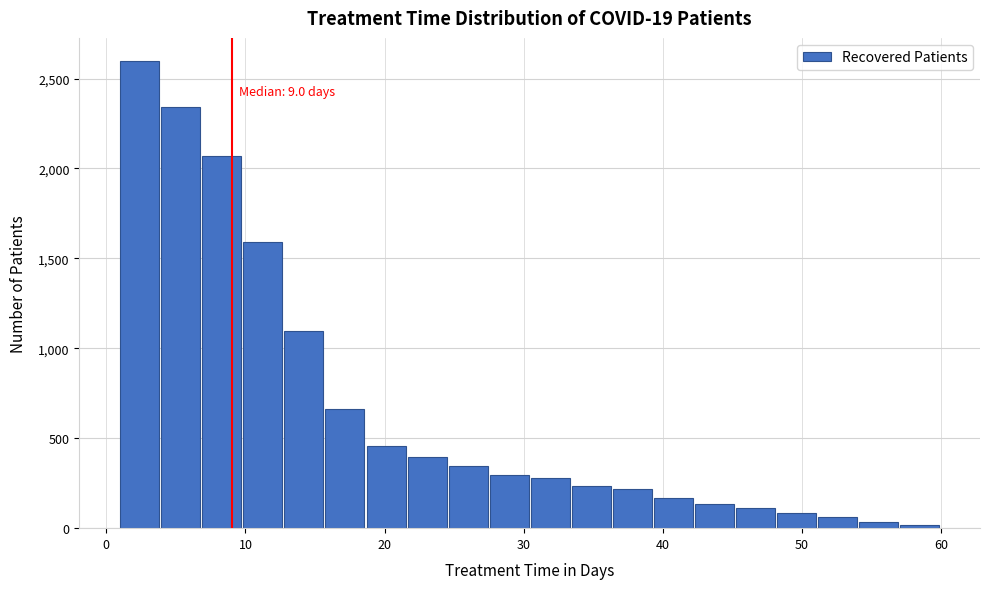

Around what value on the x-axis is the tallest bar? Give the approximate position of its centre, as read against the axis.

2